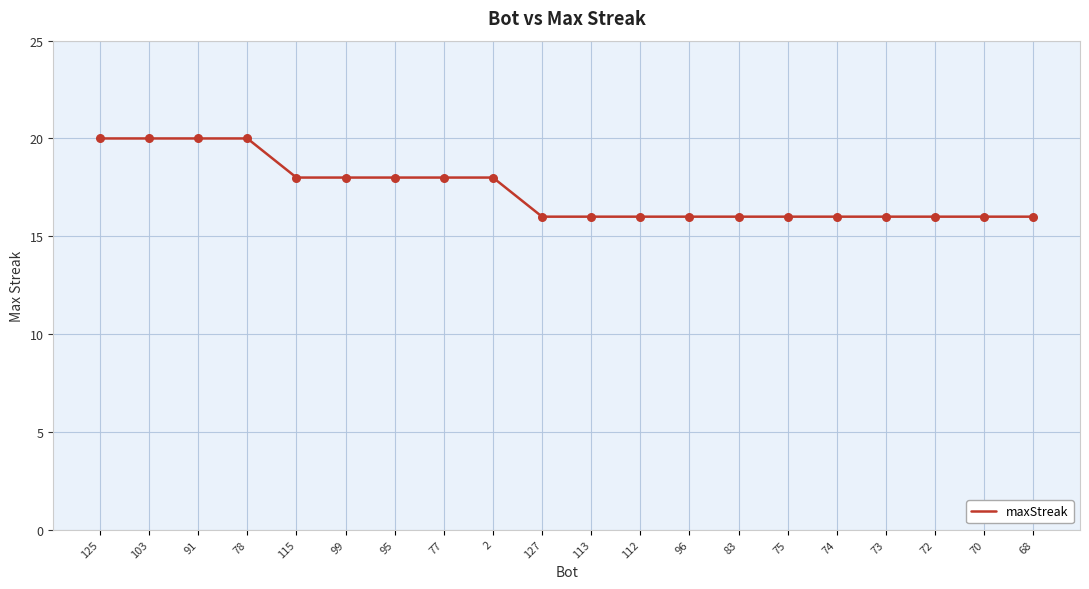

Between 73 and 125, which is larger?

125